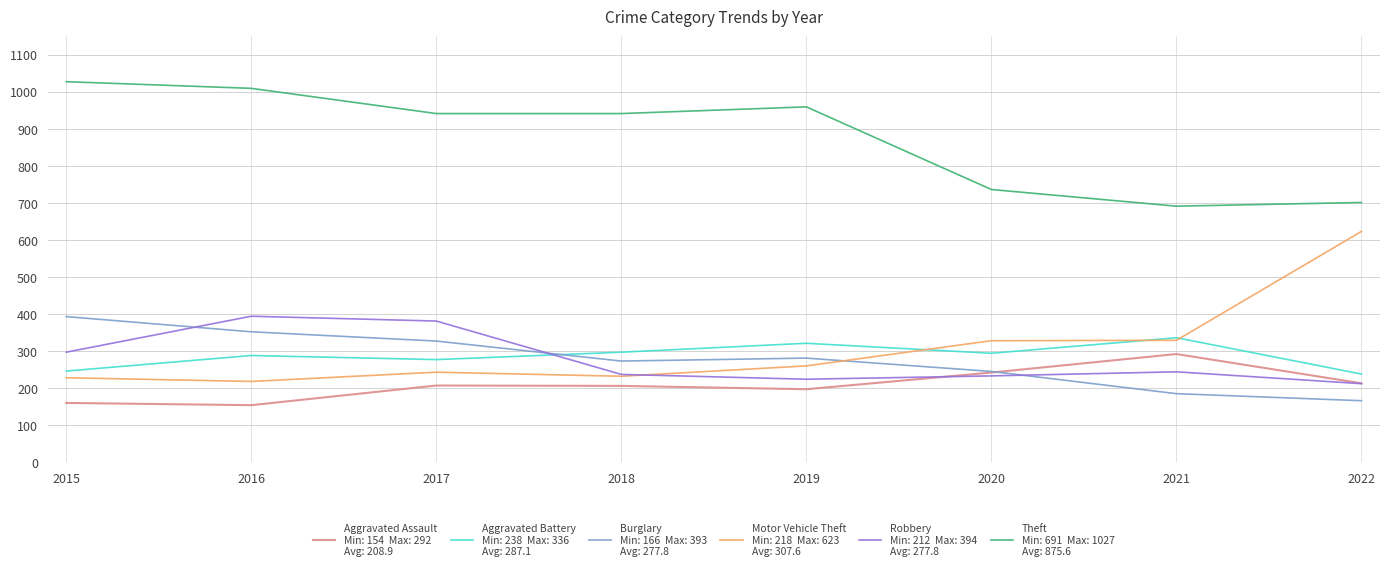

What is the smallest value displayed?

154